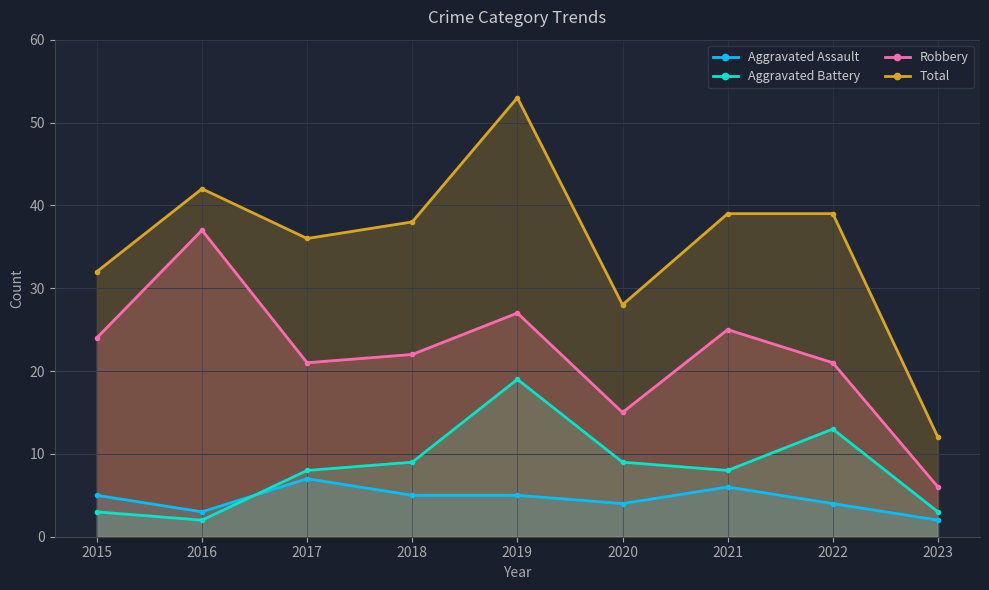

What is the maximum value for Total?

53